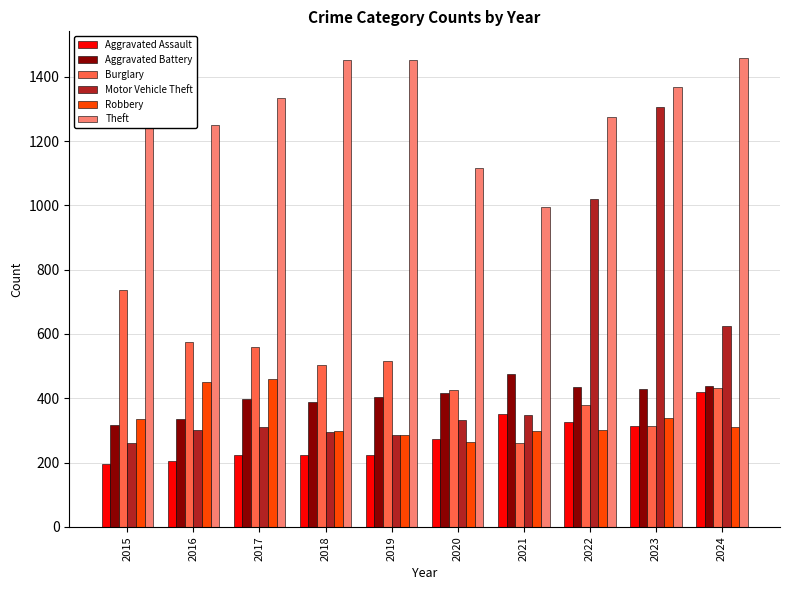

Rank the categories by Theft value from lowest to highest.

2021, 2020, 2016, 2022, 2017, 2023, 2018, 2019, 2024, 2015